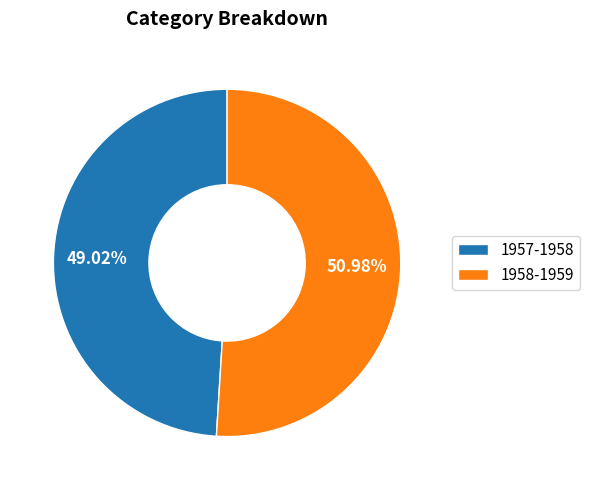

Count the number of slices in the pie.

2